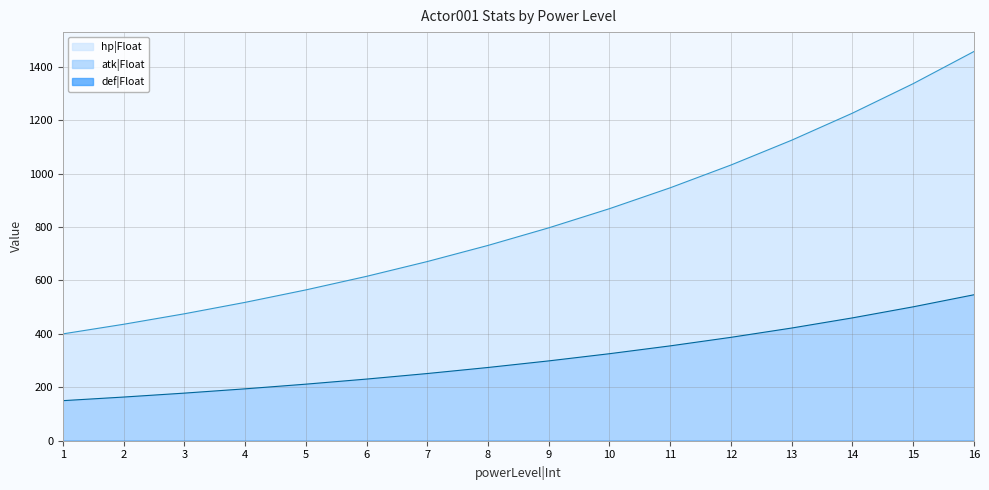

Reading left to right, transcribe all the data shown in this chart.

hp|Float: 1=400.0	2=436.0	3=475.2	4=518.0	5=564.6	6=615.4	7=670.8	8=731.2	9=797.0	10=868.8	11=946.9	12=1032.2	13=1125.1	14=1226.3	15=1336.7	16=1457.0
atk|Float: 1=150.0	2=163.5	3=178.2	4=194.3	5=211.7	6=230.8	7=251.6	8=274.2	9=298.9	10=325.8	11=355.1	12=387.1	13=421.9	14=459.9	15=501.3	16=546.4